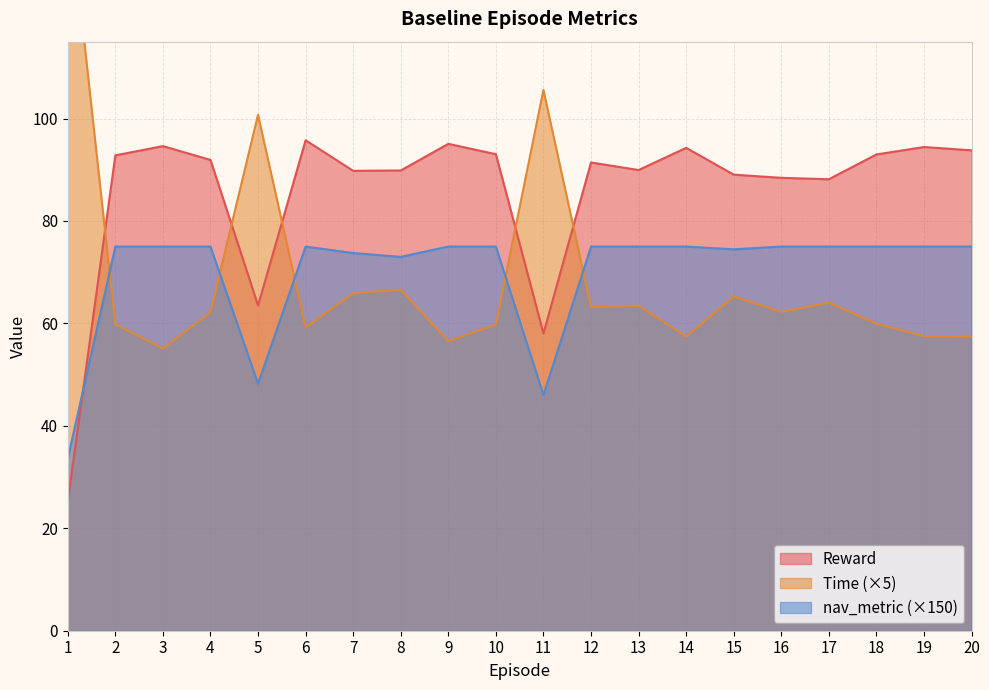

What is the sum of all Time values?

1386.3